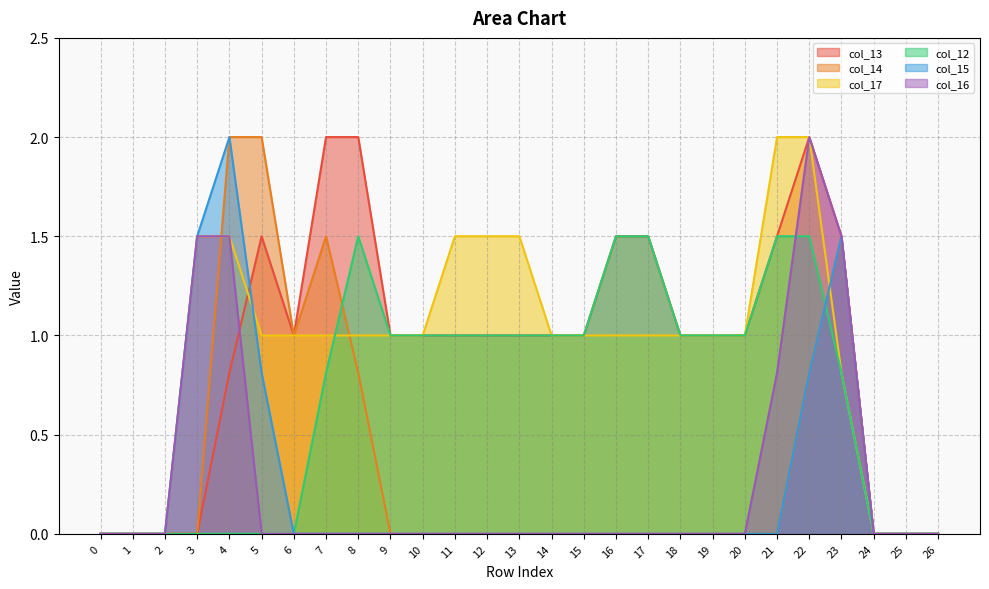

True or false: col_12 has a value of 0.6 at 14.

False